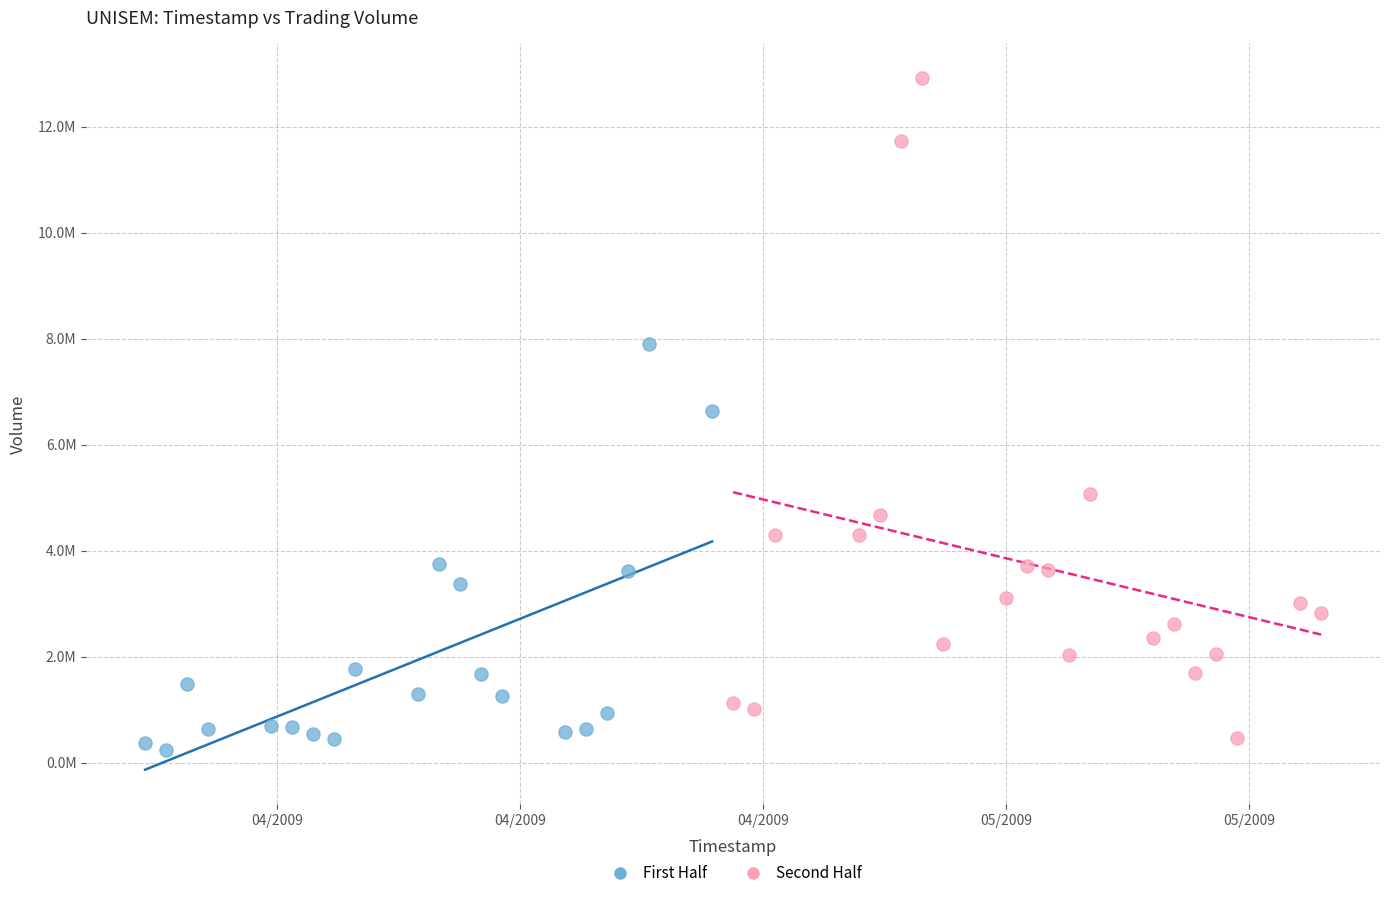

What are all the series names shown in the legend?

First Half, Second Half